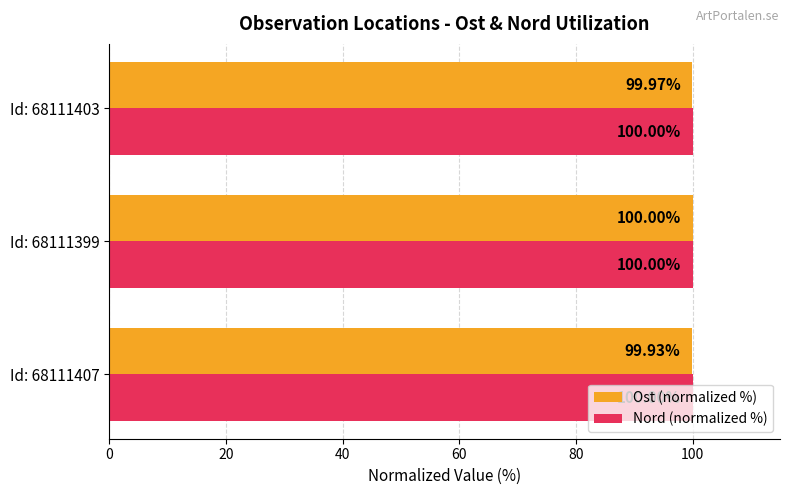

Which series has the largest total across all categories?

Nord (normalized %)